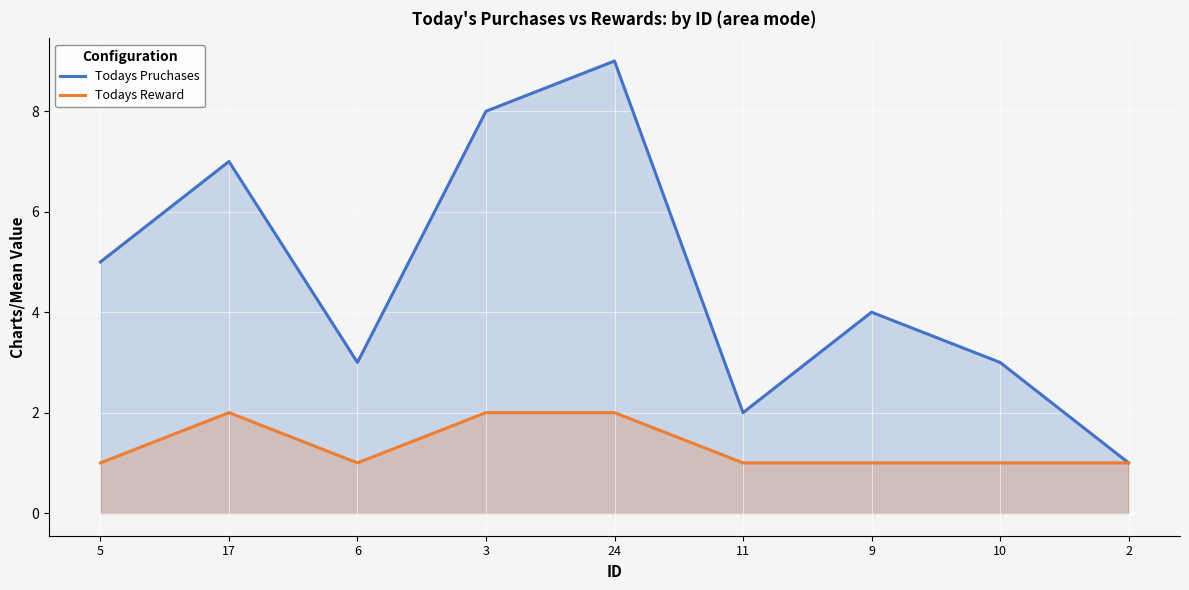

What is the difference between the maximum and minimum values in the Todays Reward series?

1